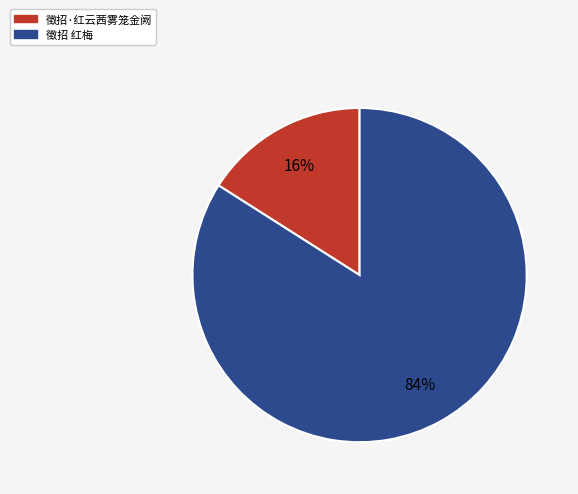

What is the largest slice in the pie chart?

徵招 红梅